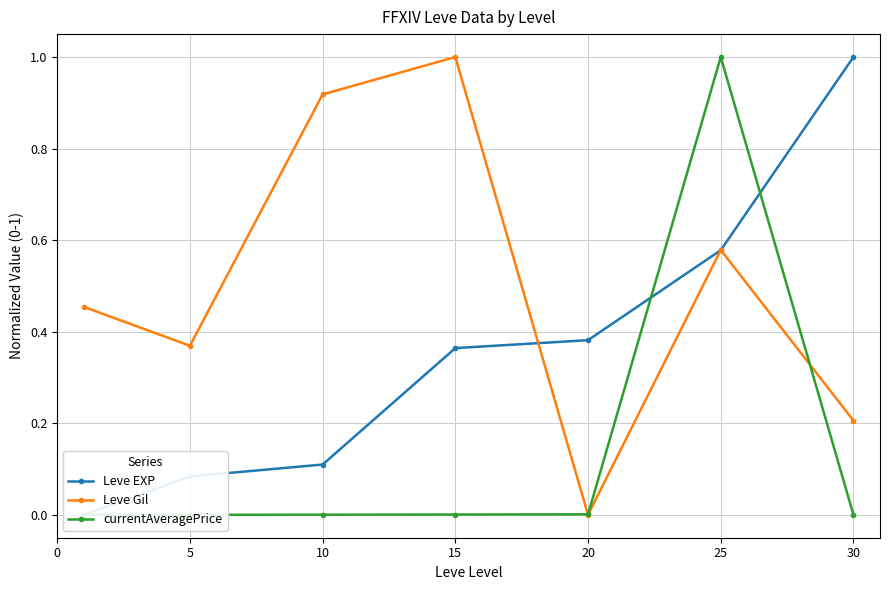

How many lines are shown in the chart?

3